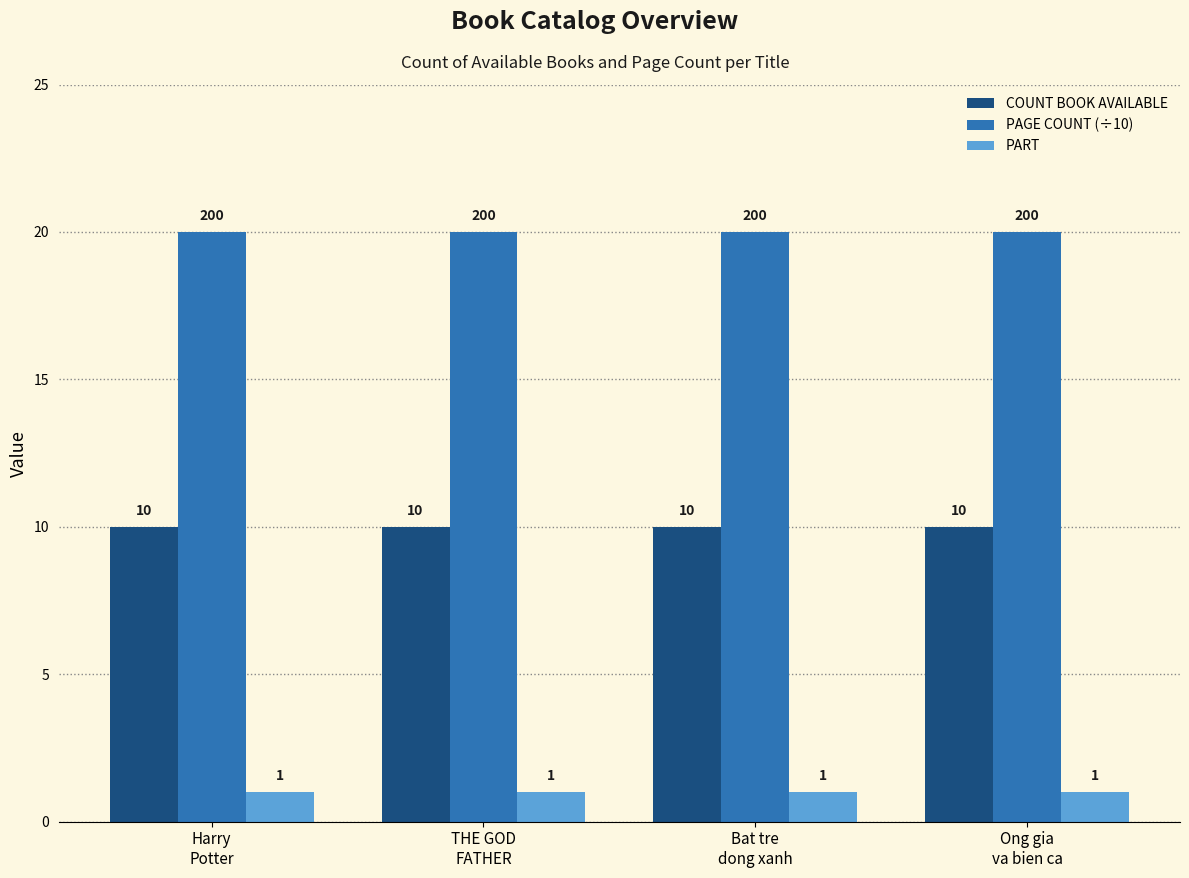

Reading left to right, list all the values displayed in this chart.

COUNT BOOK AVAILABLE: Harry
Potter=10	THE GOD
FATHER=10	Bat tre
dong xanh=10	Ong gia
va bien ca=10
PAGE COUNT (÷10): Harry
Potter=20	THE GOD
FATHER=20	Bat tre
dong xanh=20	Ong gia
va bien ca=20
PART: Harry
Potter=1	THE GOD
FATHER=1	Bat tre
dong xanh=1	Ong gia
va bien ca=1